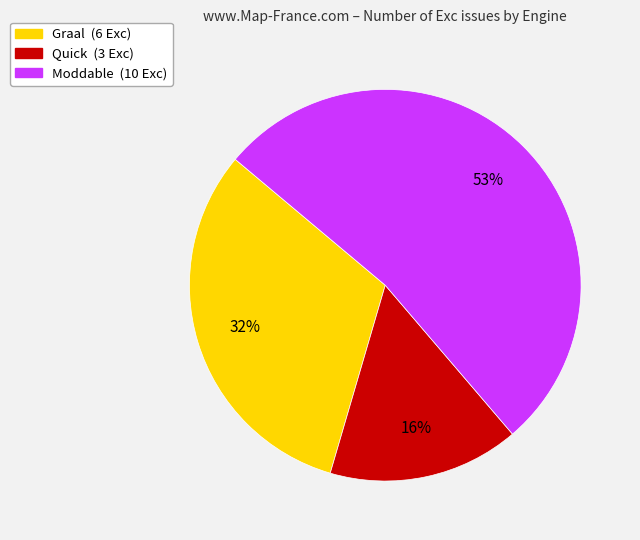

Is there any slice that represents more than half of the pie?

Yes